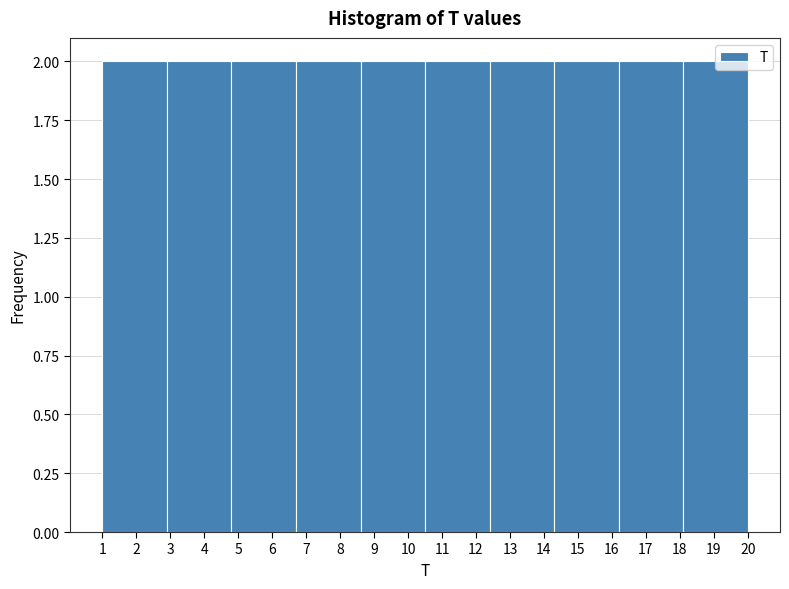

How tall is the bar that spans 10.5 to 12.4 on the x-axis? The values are not printed on the chart, so give them approximately, as read against the axis.

2